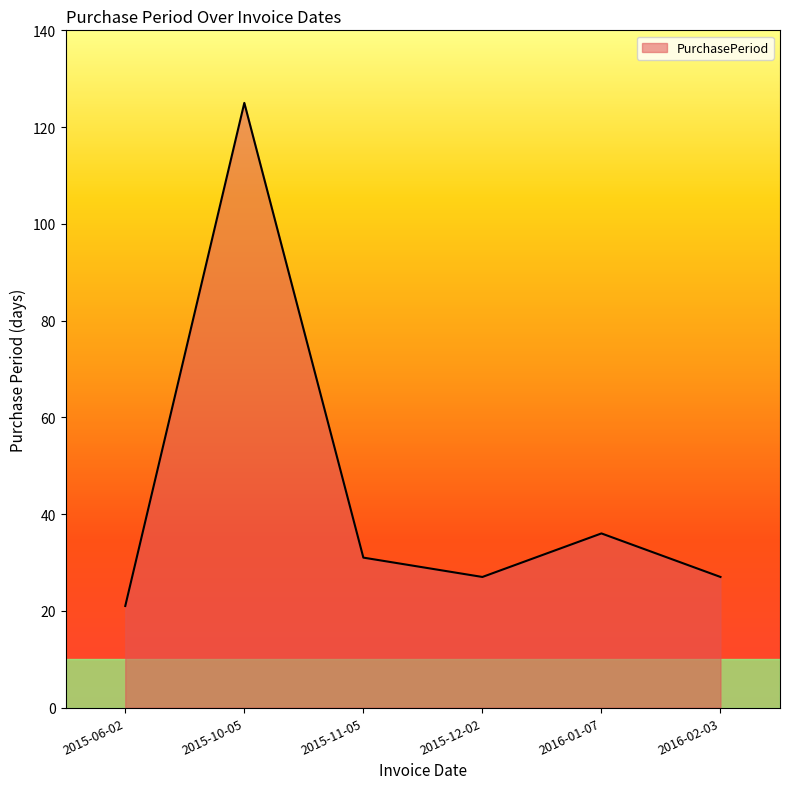

The chart shows a value of 125 at 2015-10-05. True or false?

True